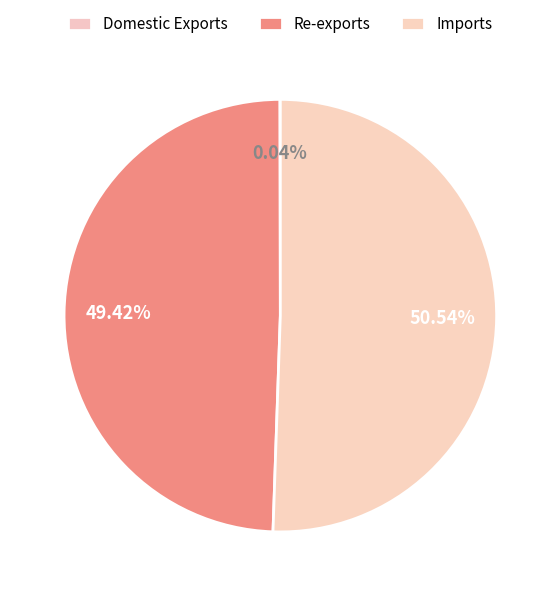

Do Domestic Exports and Imports together represent more than half of the pie?

Yes